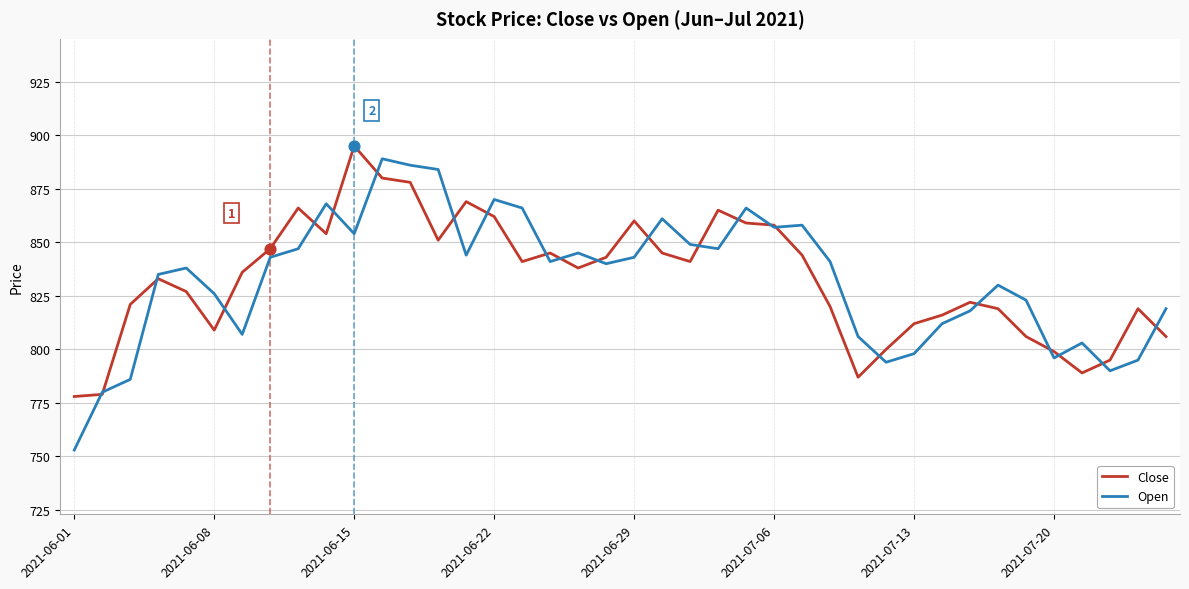

What is the minimum value for Open?

753